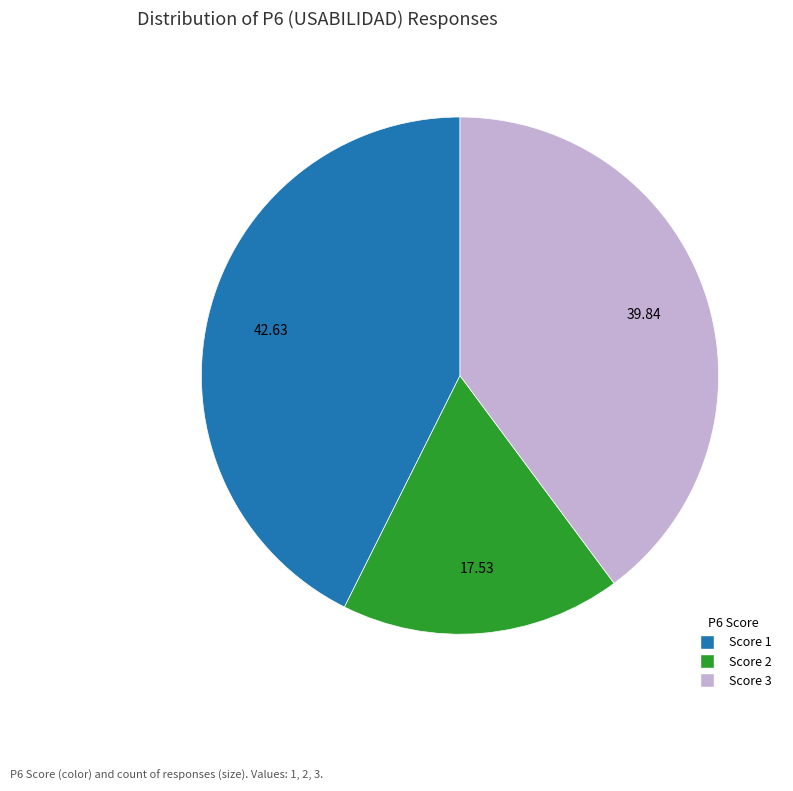

Is there any slice that represents more than half of the pie?

No